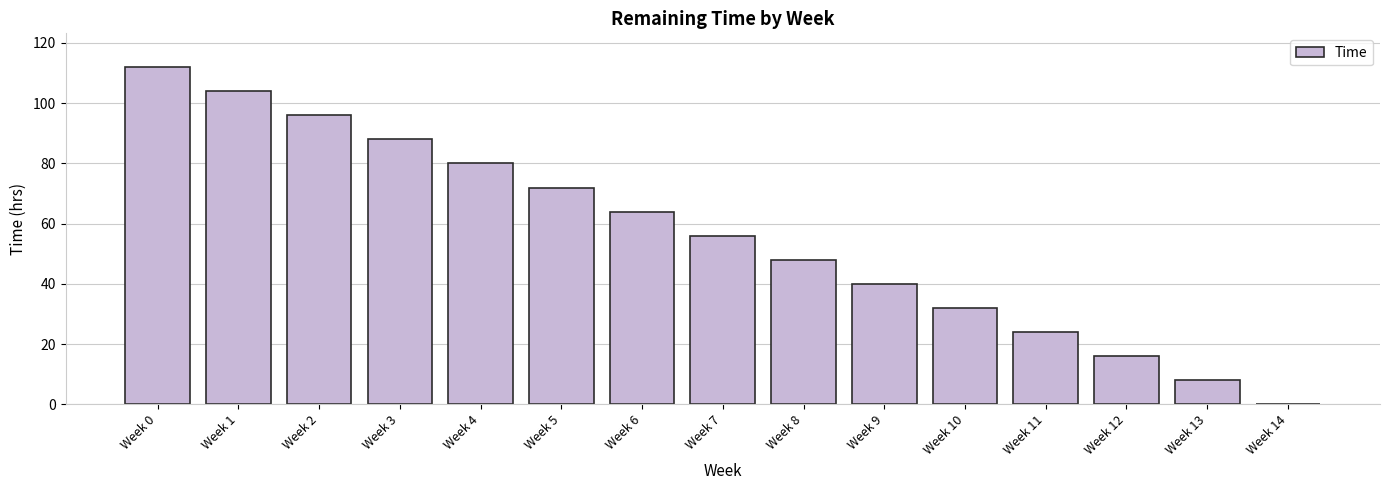

What is the sum of all values?

840